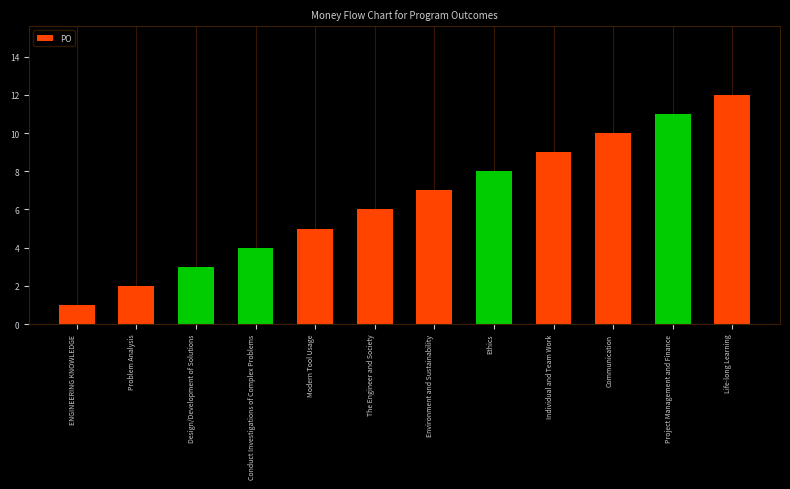

Reading left to right, transcribe all the data shown in this chart.

1	2	3	4	5	6	7	8	9	10	11	12